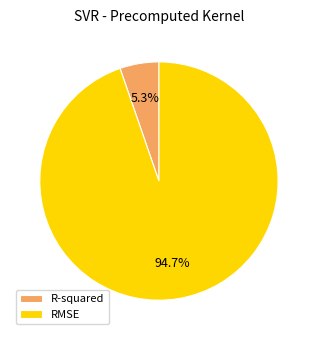

What percentage is the R-squared slice, to the nearest percent?

5%